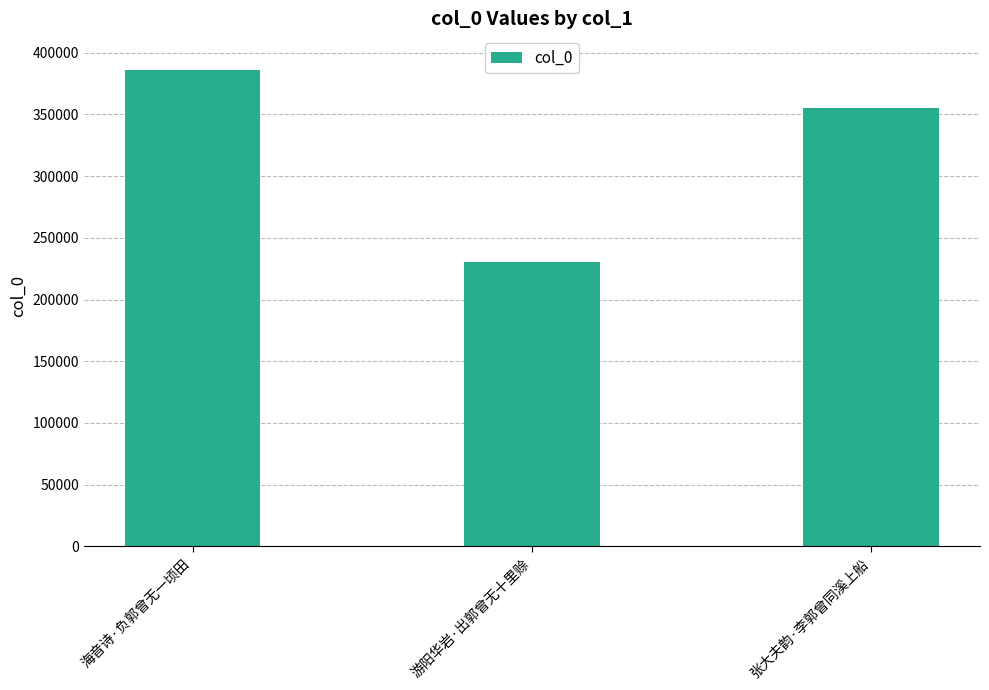

What is the label of the 2nd bar from the right?

游阳华岩·出郭曾无十里赊